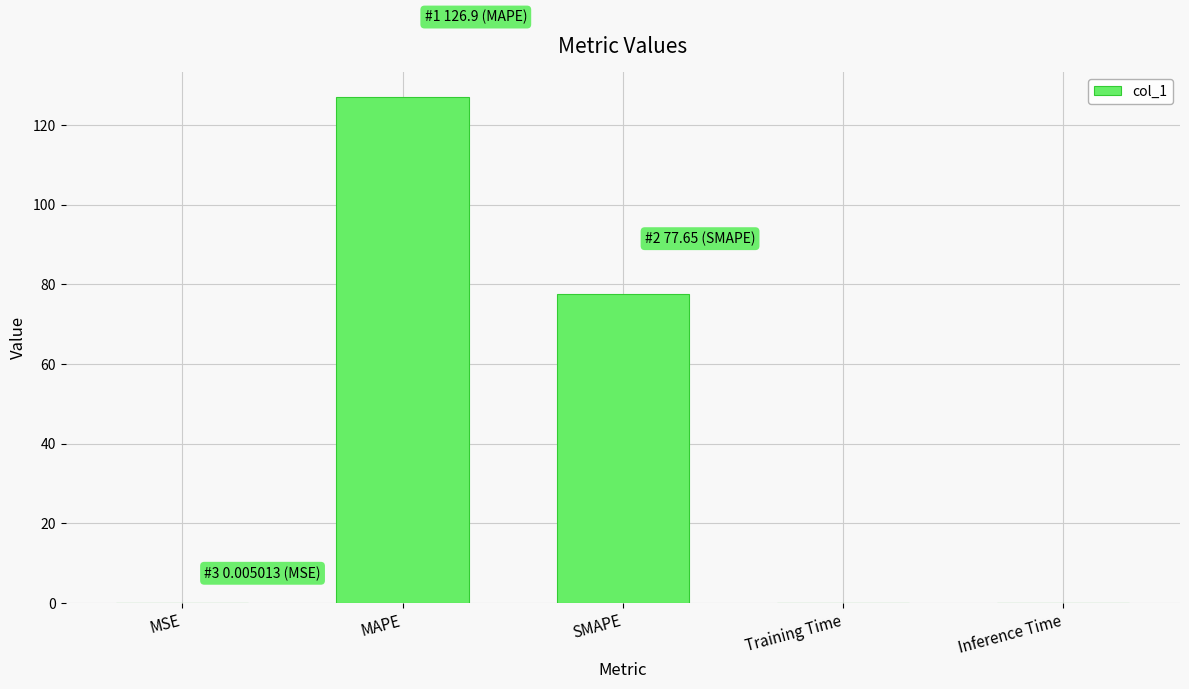

What is the sum of all values?

204.6